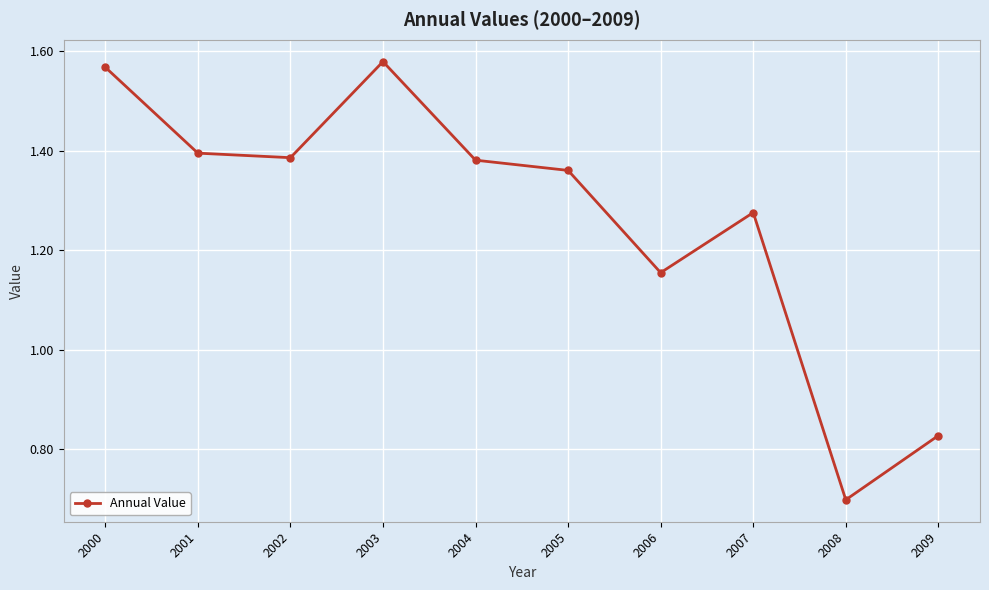

The value at 2002 is 0.4. True or false?

False